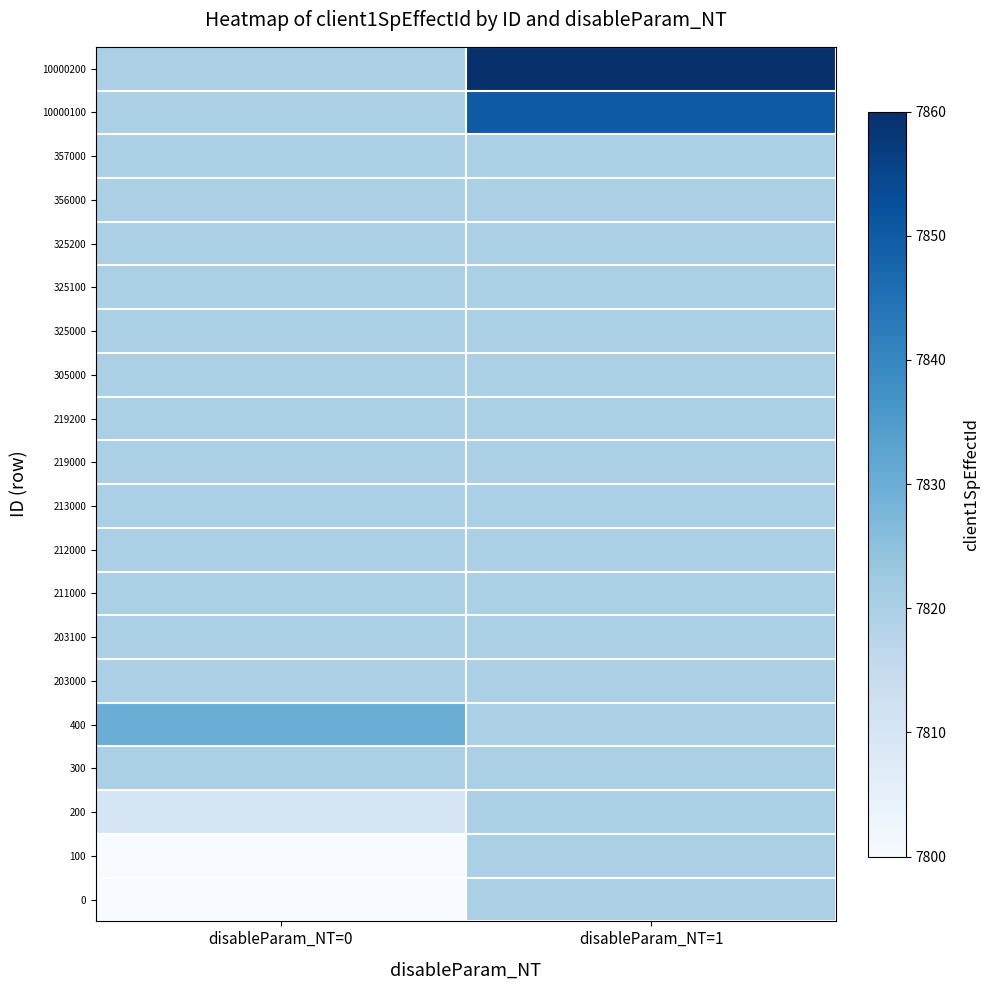

Which series has the largest total across all categories?

10000200